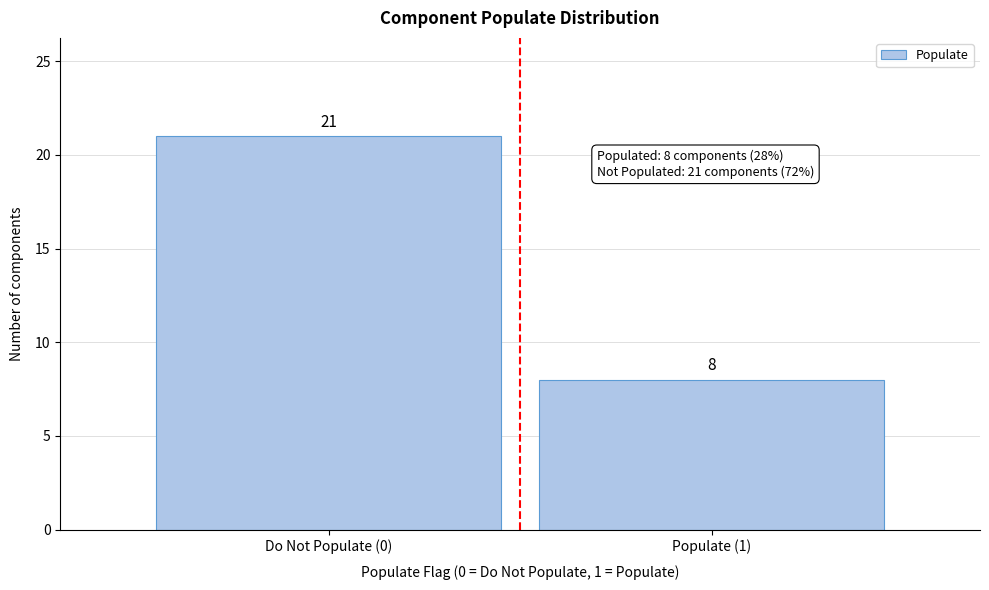

Reading left to right, list all the values displayed in this chart.

21	8